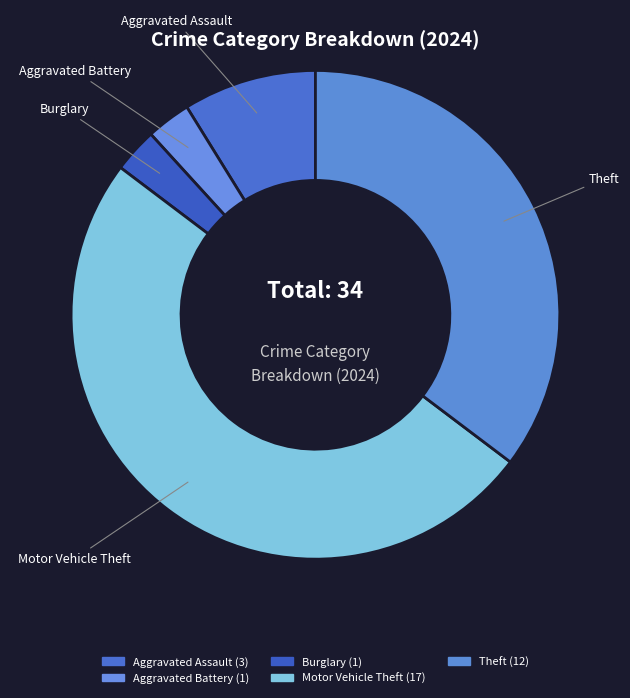

How many segments does this pie chart have?

5